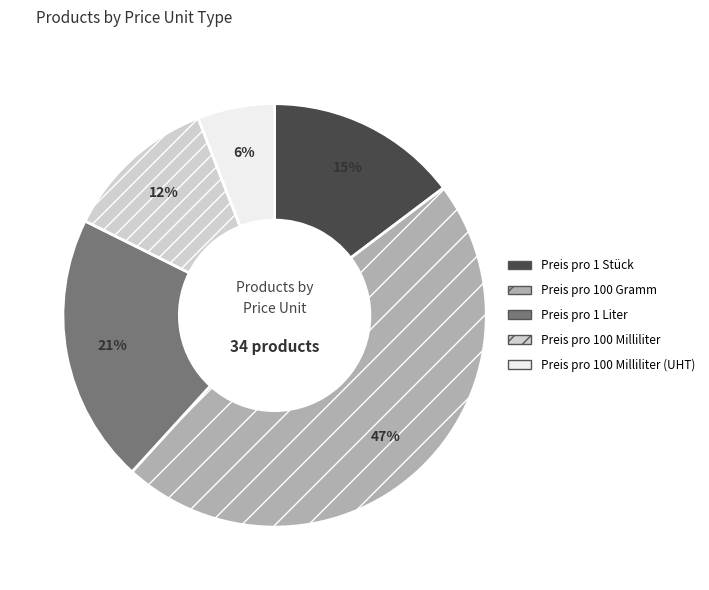

Which has a higher value, Preis pro 1 Liter or Preis pro 100 Milliliter?

Preis pro 1 Liter